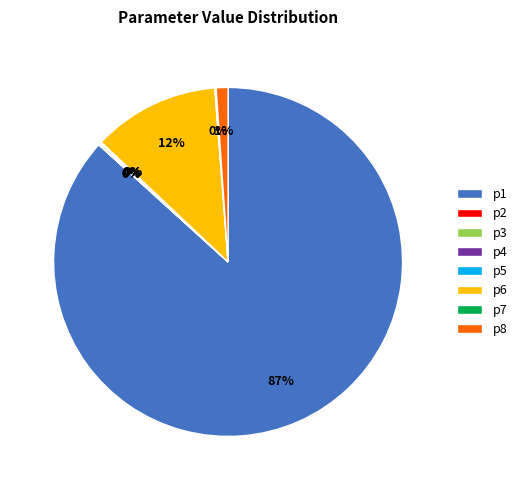

What is the largest slice in the pie chart?

p1